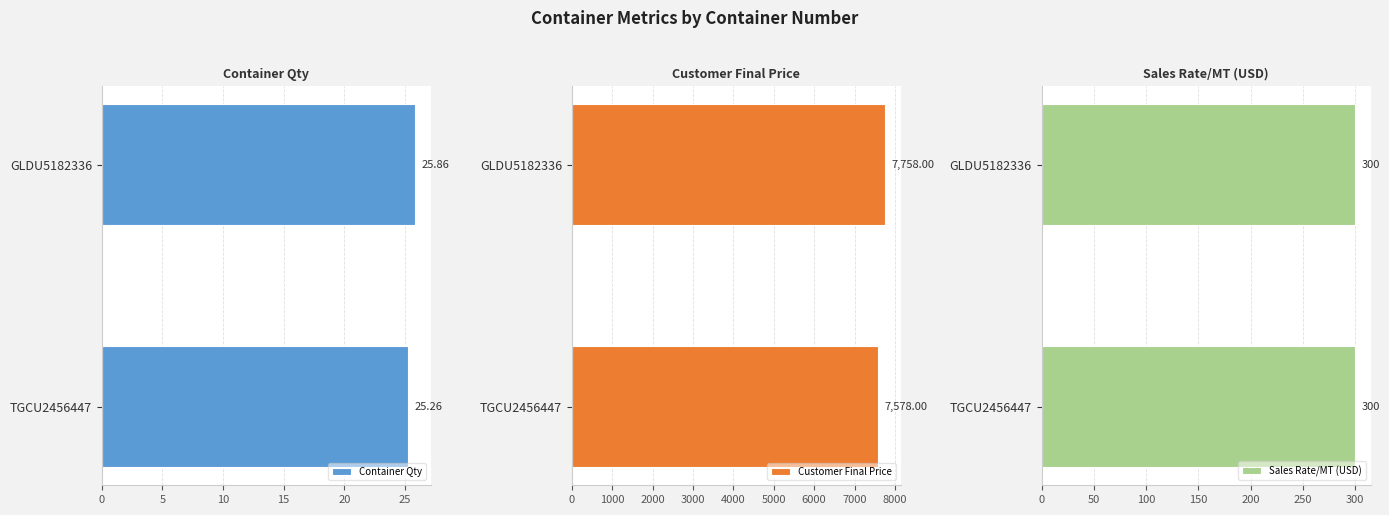

Rank the categories by Container Qty value from highest to lowest.

GLDU5182336, TGCU2456447